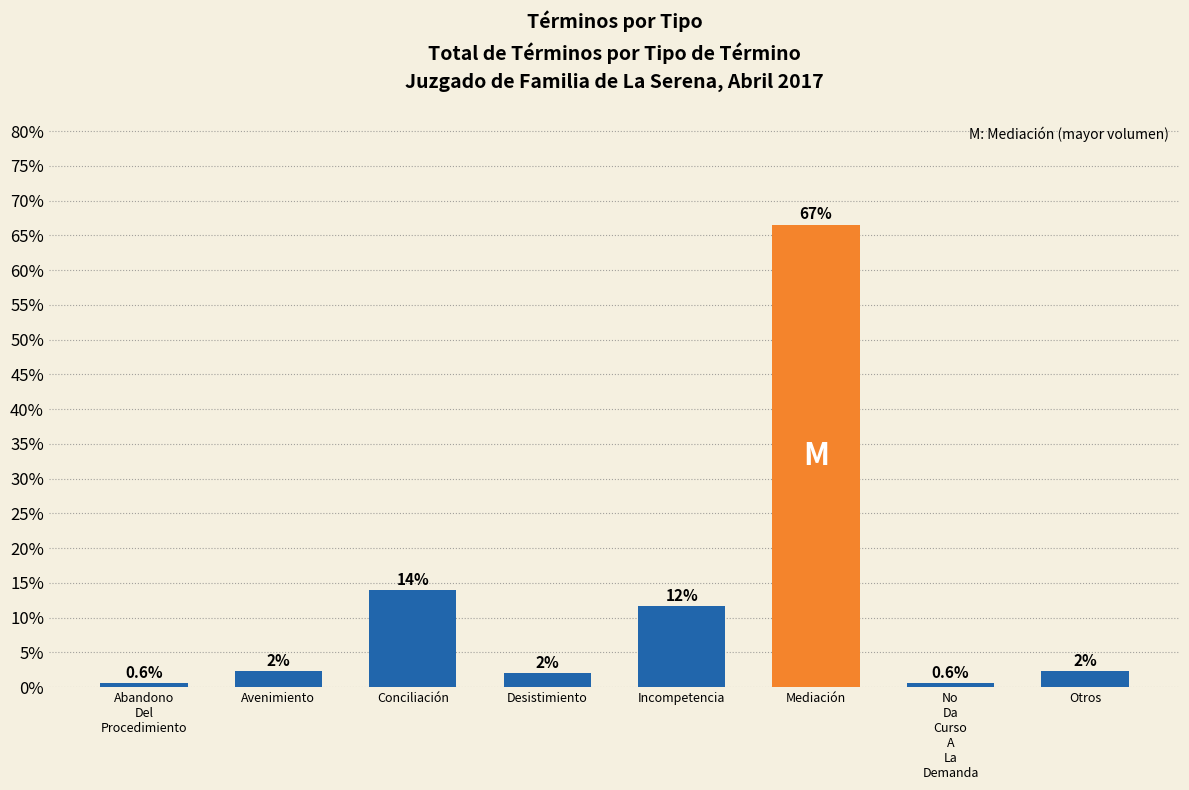

What is the difference between the maximum and minimum values?

66.0